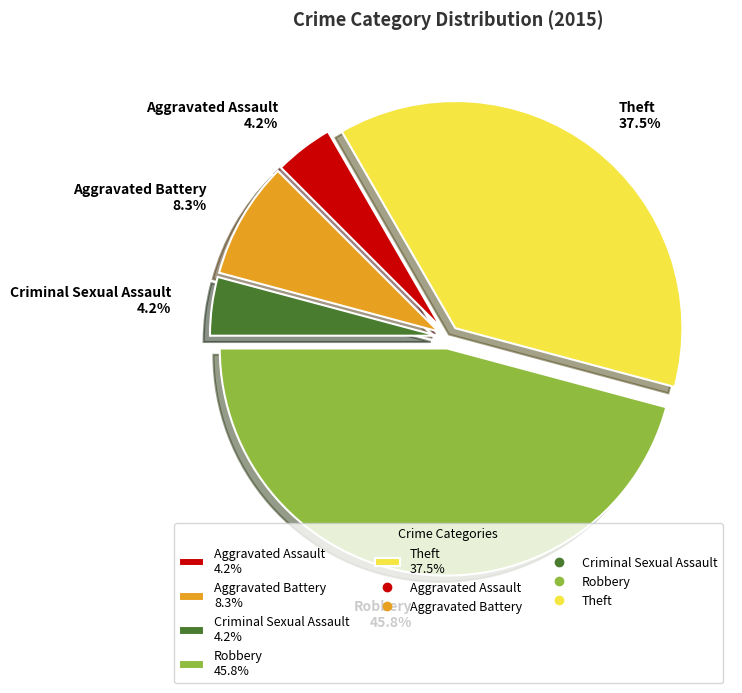

Is there a majority slice in this chart?

No